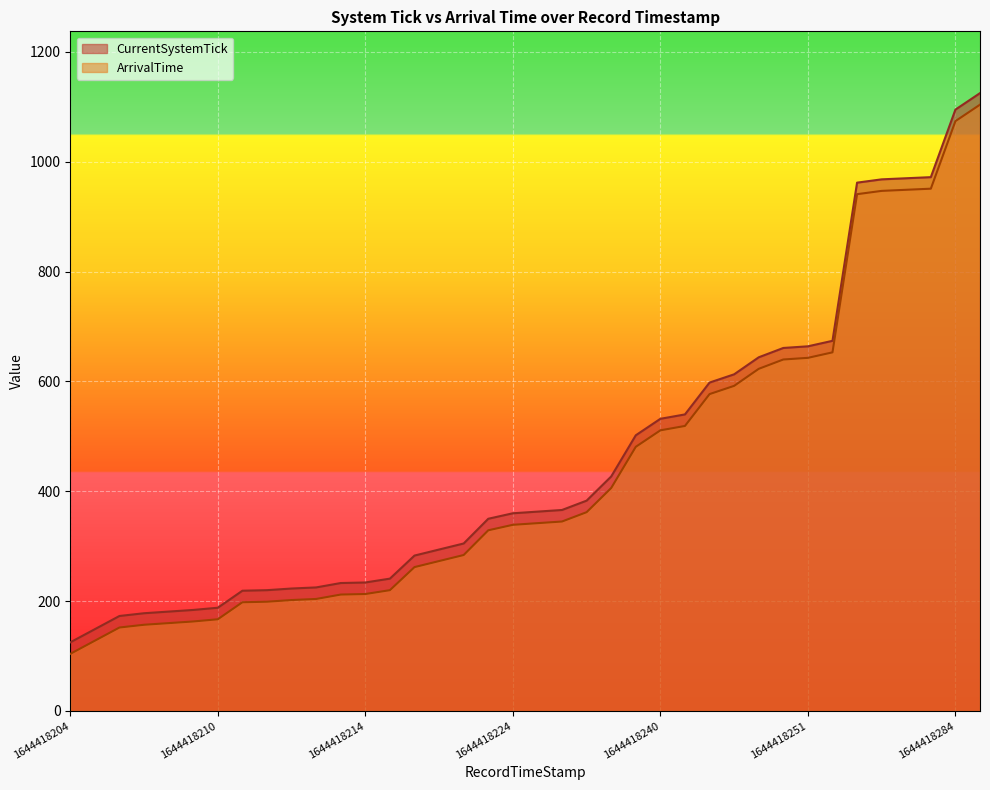

Between 1644418249 and 1644418276, which series saw the biggest shift?

CurrentSystemTick